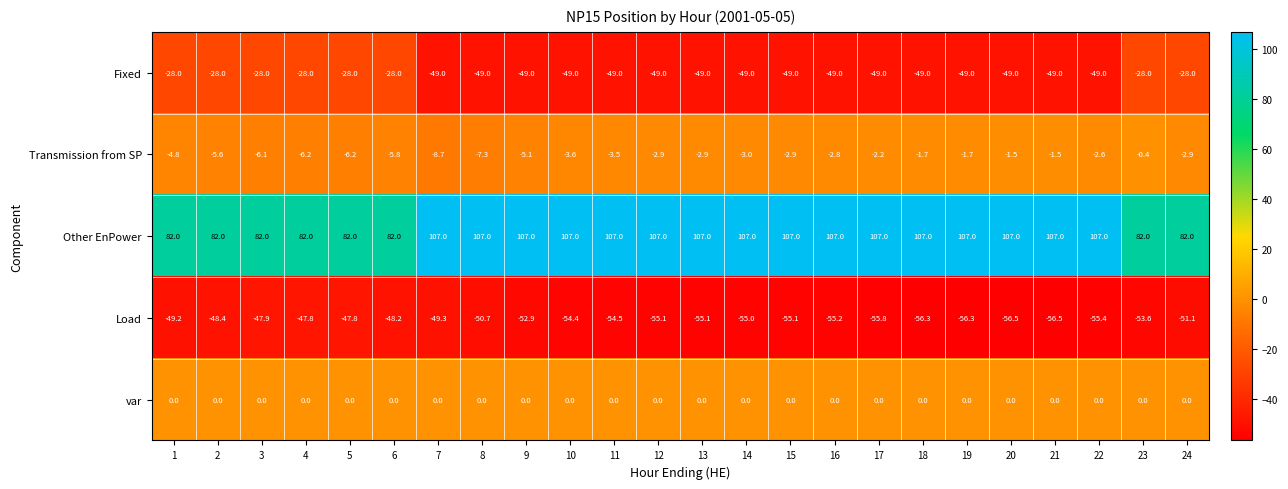

How many categories are shown in the chart?

24